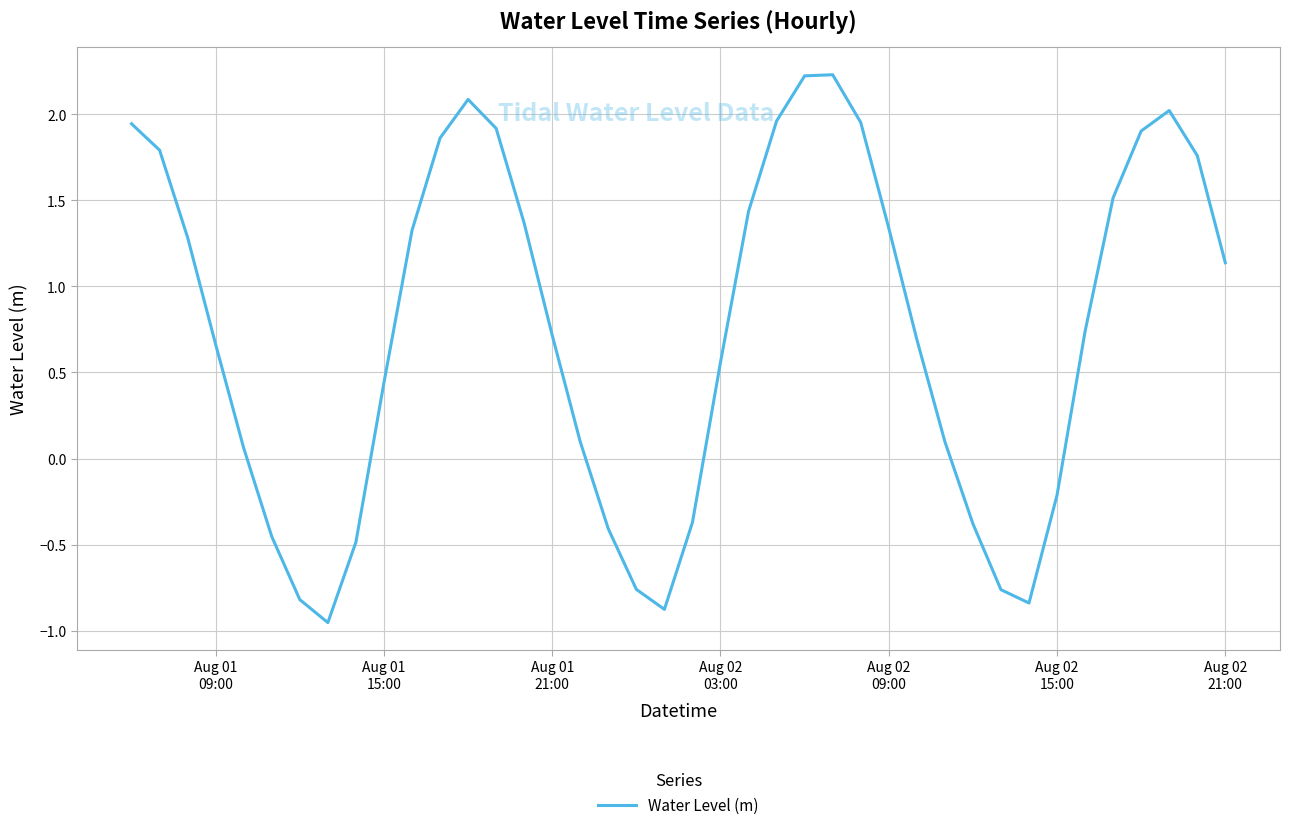

What is the greatest value displayed?

2.2